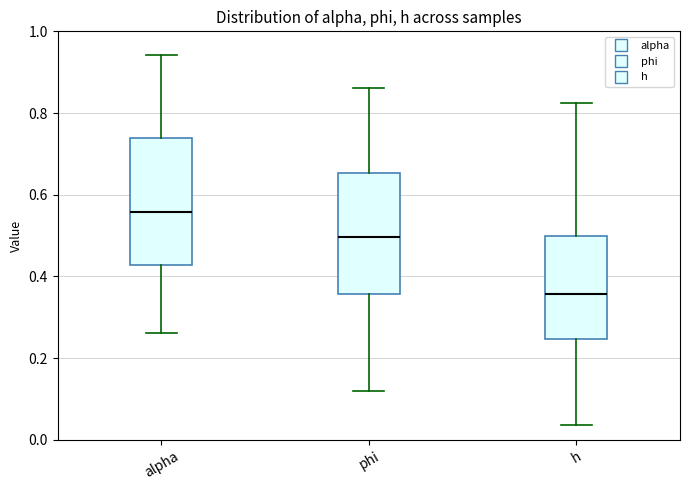

Which box's median line is the highest?

alpha